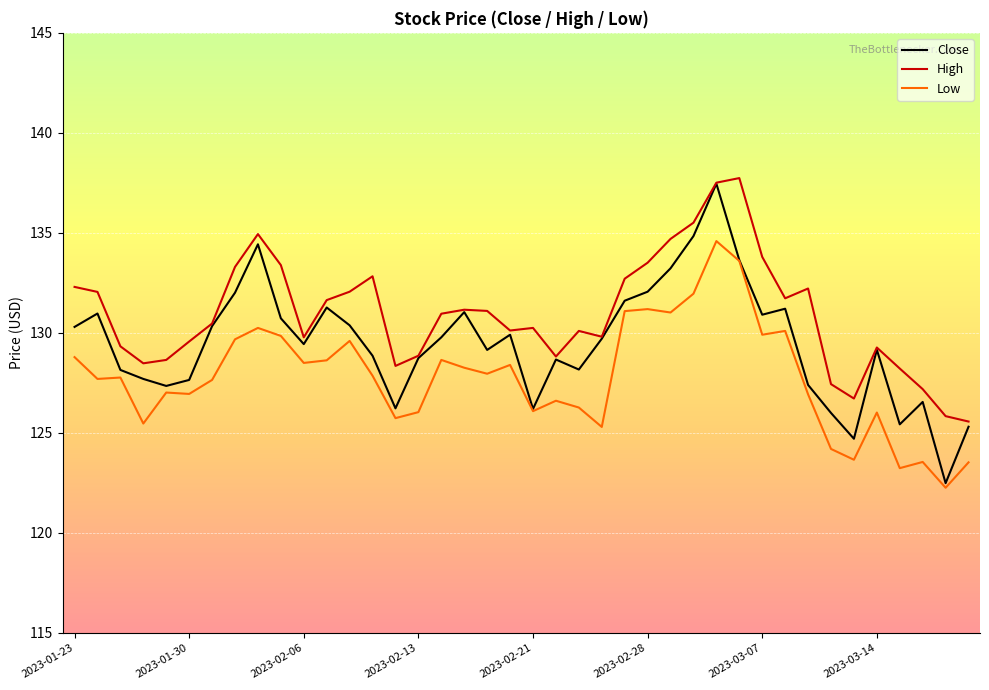

True or false: Low and High intersect in this chart.

False